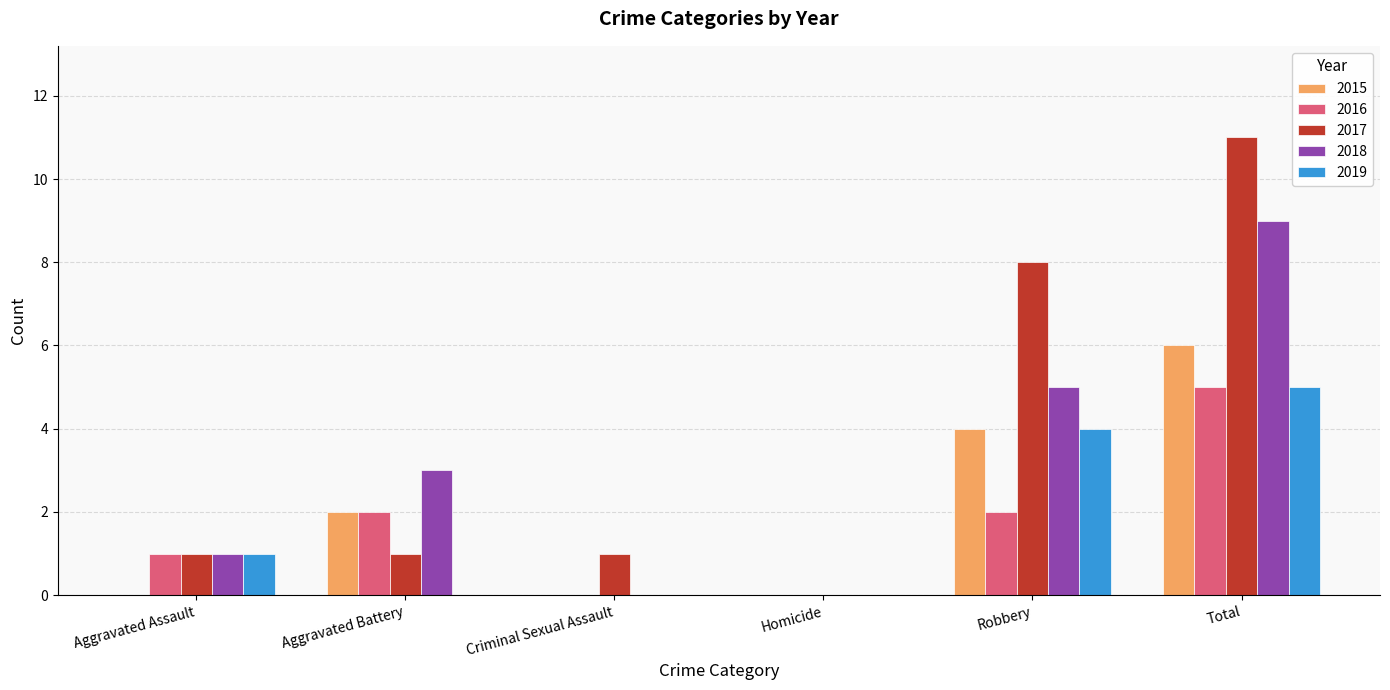

Which series has the largest total across all categories?

2017